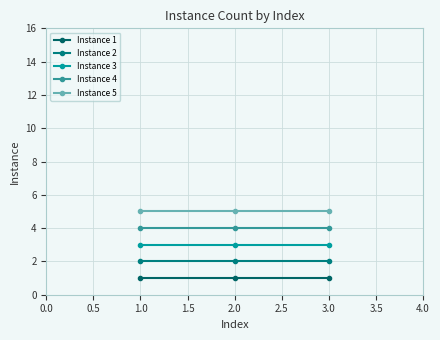

Reading left to right, what are all the values shown in this chart?

Instance 1: 1	1	1
Instance 2: 2	2	2
Instance 3: 3	3	3
Instance 4: 4	4	4
Instance 5: 5	5	5